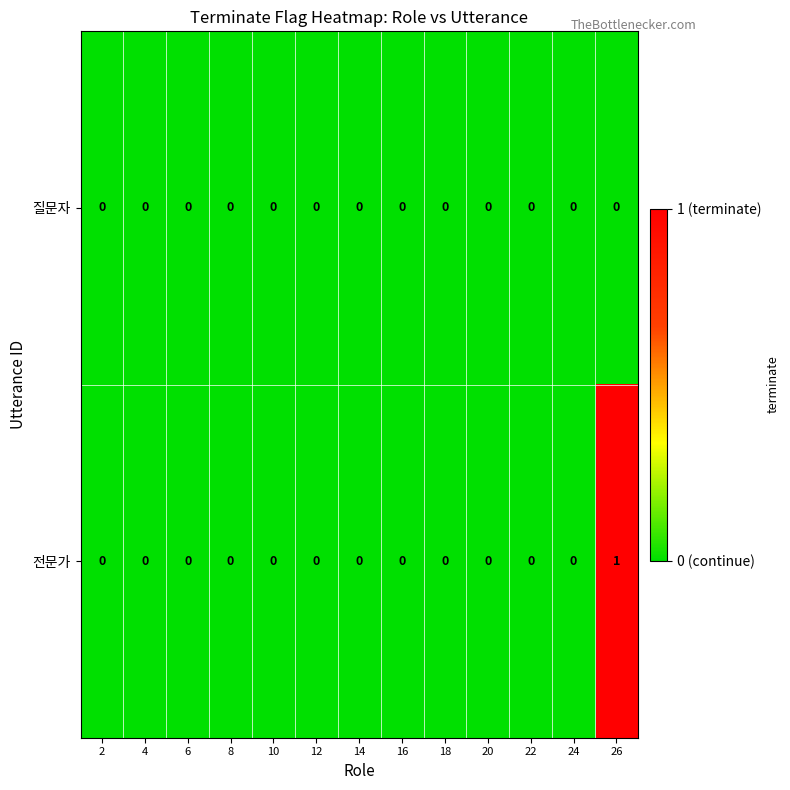

How many distinct data groups are displayed?

2